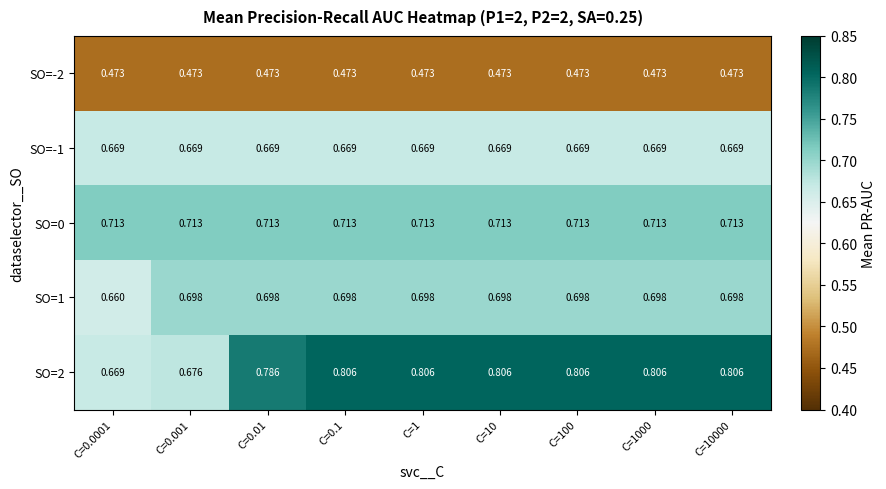

Which series changed the most between C=0.001 and C=100?

SO=2